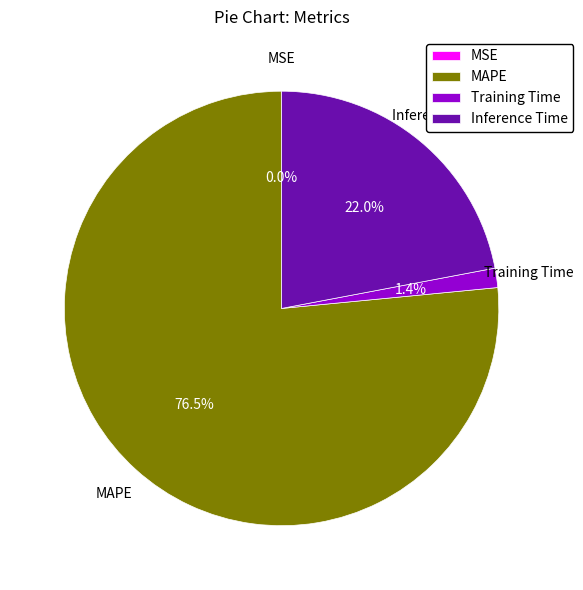

How much of the chart is everything except Training Time?

98.6%